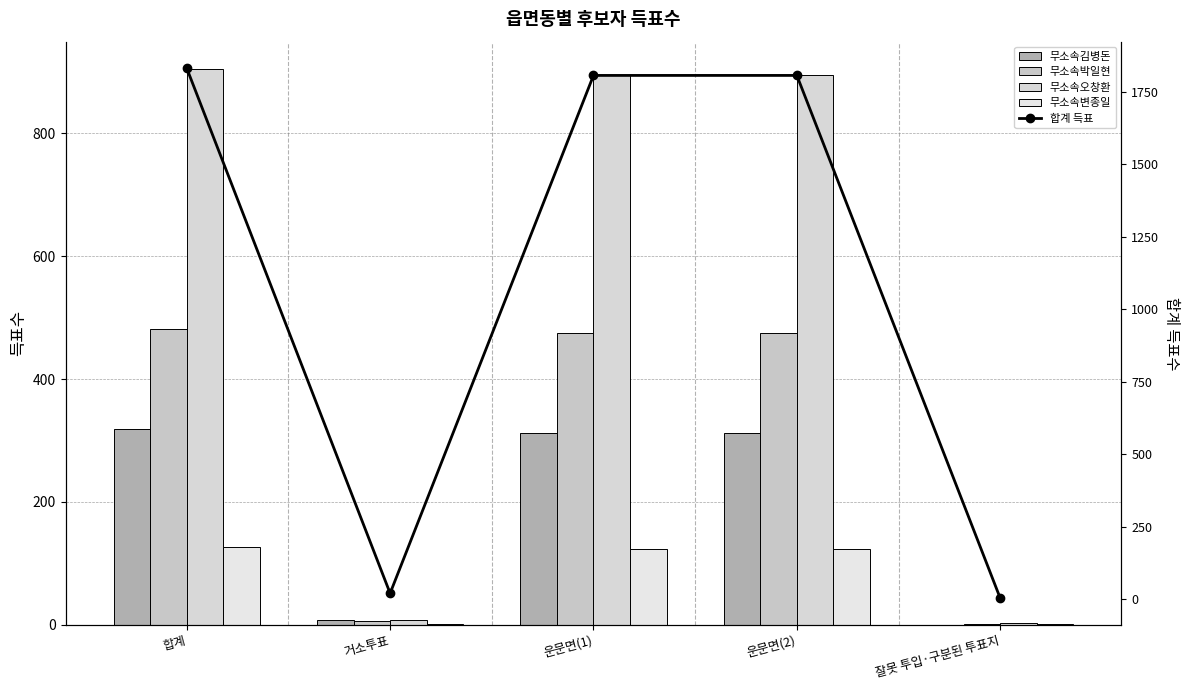

Rank the categories by 무소속박일현 value from highest to lowest.

합계, 운문면(1), 운문면(2), 거소투표, 잘못 투입·구분된 투표지